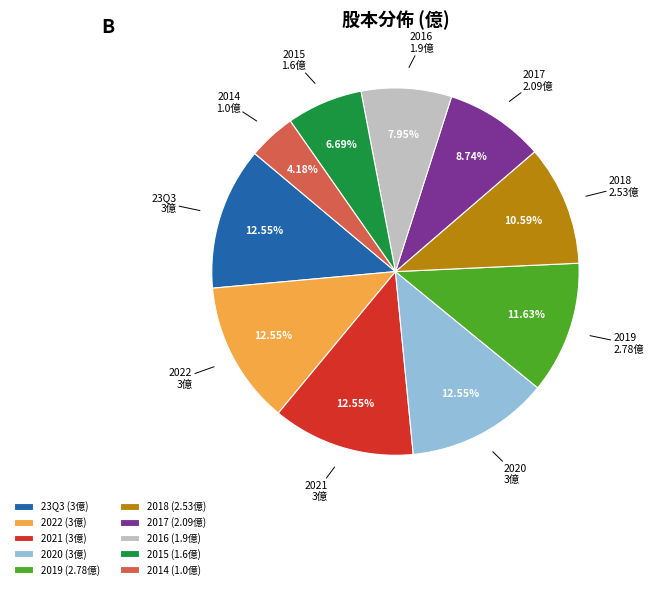

Is the sum of 23Q3 and 2018 greater than half?

No